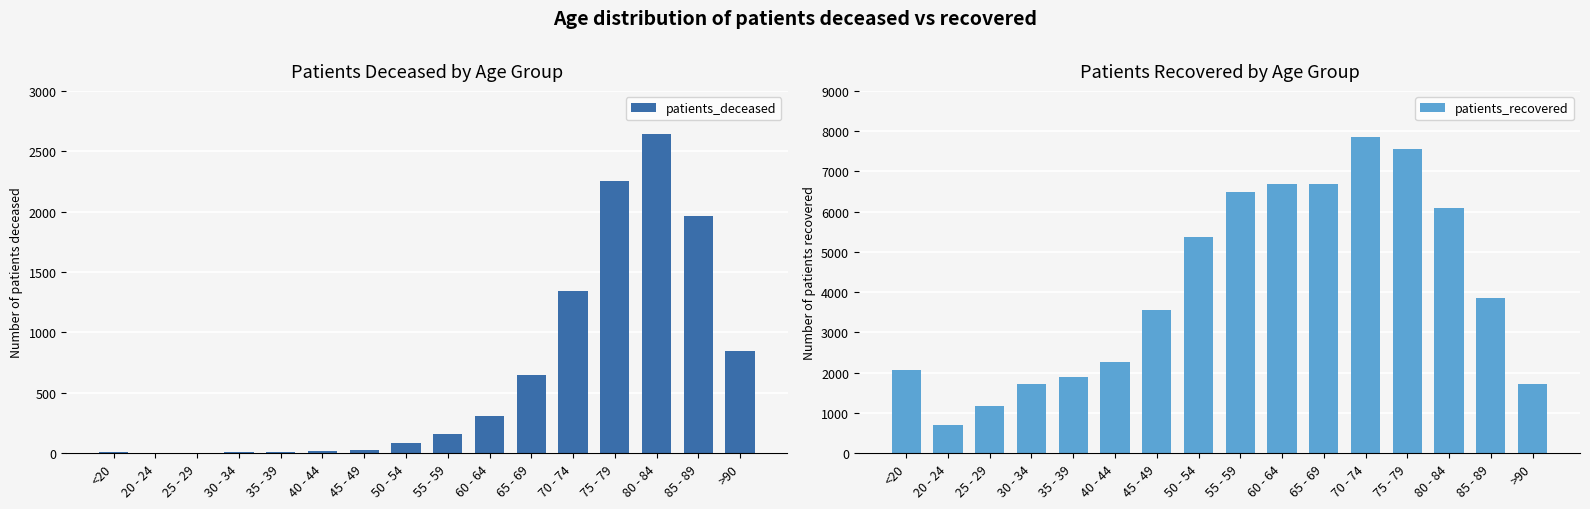

What position from the right is >90?

1